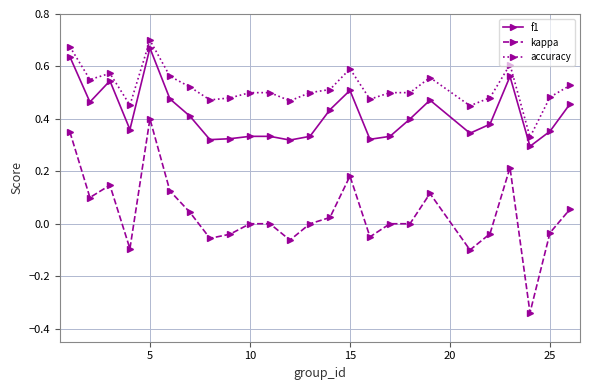

Count the number of data series in this chart.

3